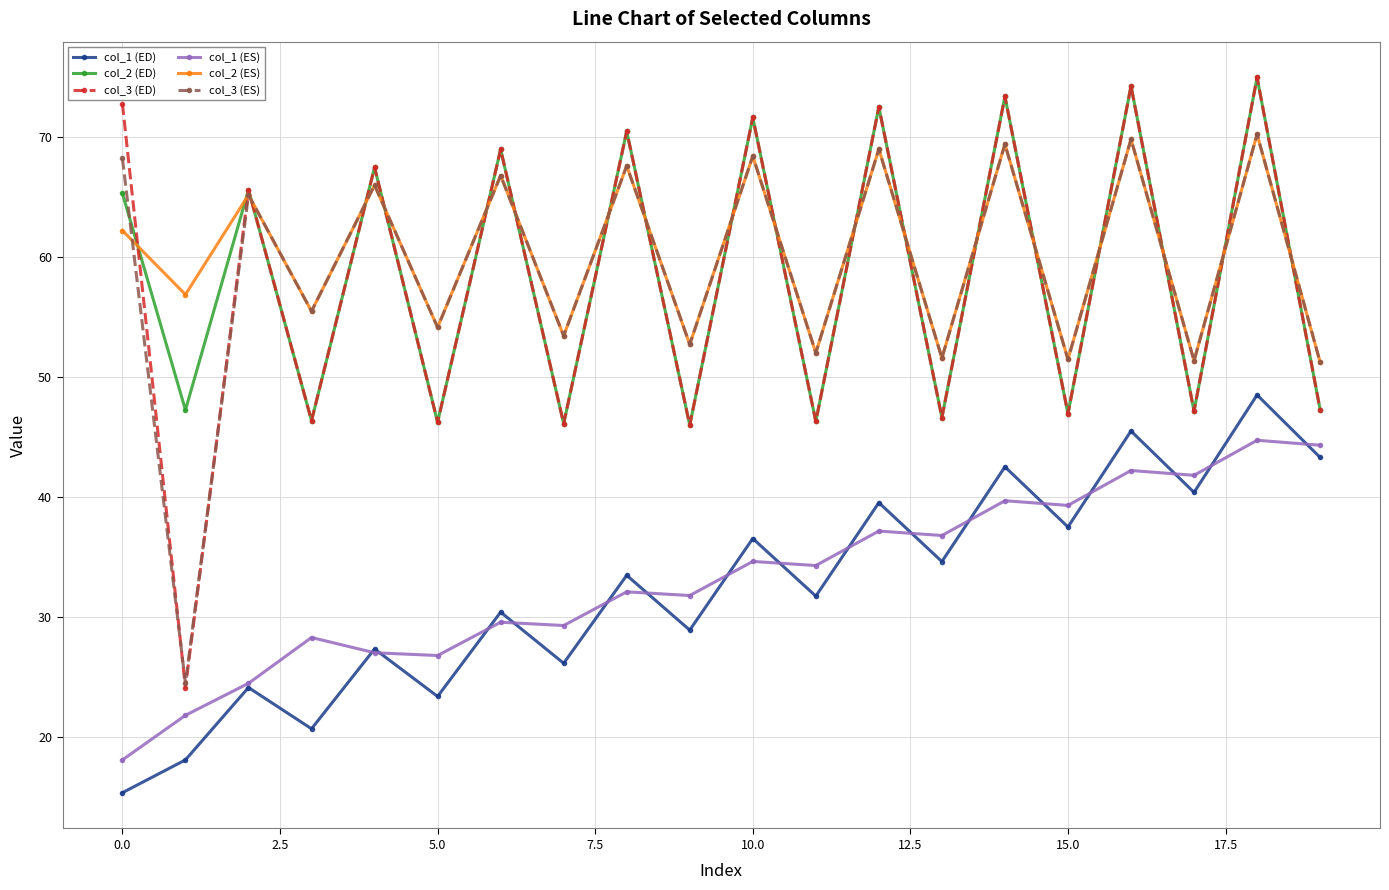

True or false: col_1 (ED) and col_3 (ED) intersect in this chart.

False